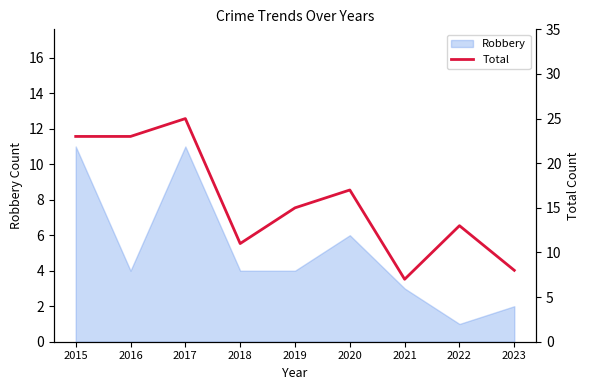

List the labels in order of value, smallest first.

2021, 2023, 2018, 2022, 2019, 2020, 2015, 2016, 2017